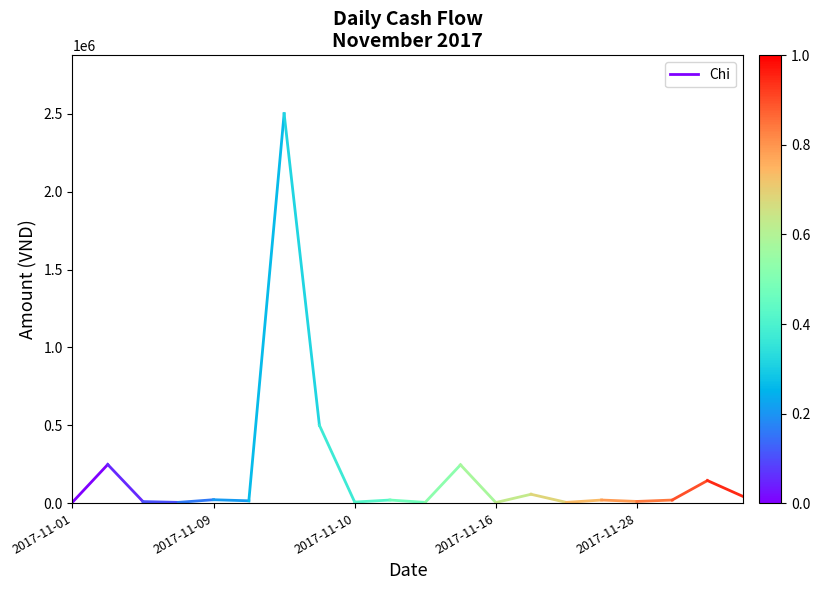

The value at 2017-11-01 is 1776. True or false?

False